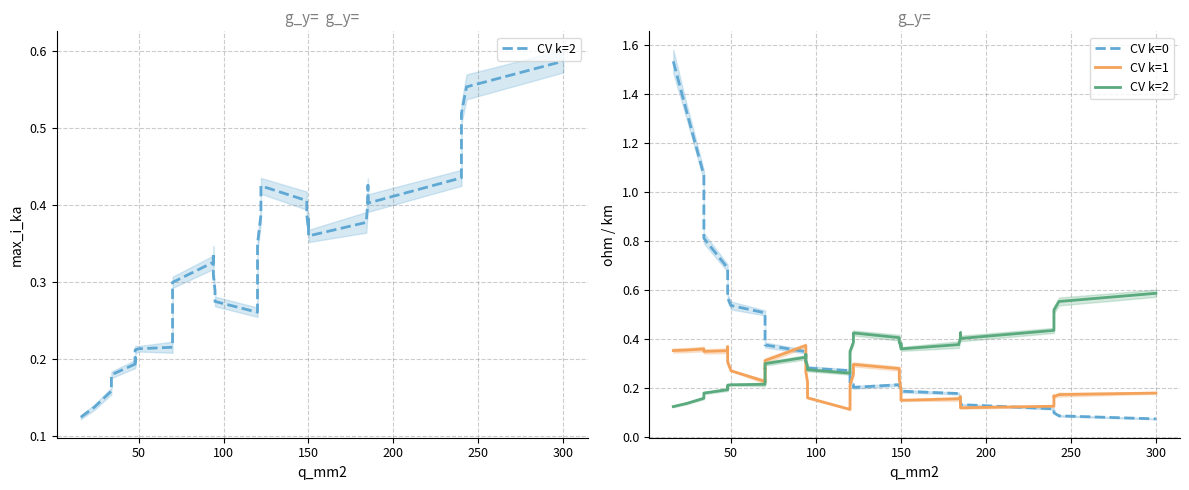

Reading left to right, transcribe all the data shown in this chart.

CV k=2: 0.1	0.1	0.2	0.2	0.2	0.2	0.2	0.2	0.2	0.2	0.2	0.3	0.3	0.3	0.3	0.3	0.3	0.3	0.3	0.3	0.3	0.3	0.3	0.3	0.4	0.4	0.4	0.4	0.4	0.4	0.4	0.4	0.4	0.4	0.4	0.4	0.5	0.5	0.6	0.6
CV k=0: 1.5	1.3	1.1	0.8	0.7	0.6	0.6	0.6	0.5	0.5	0.5	0.4	0.4	0.4	0.3	0.3	0.3	0.3	0.3	0.3	0.3	0.2	0.2	0.2	0.2	0.2	0.2	0.2	0.2	0.2	0.2	0.2	0.2	0.1	0.1	0.1	0.1	0.1	0.1	0.1
CV k=1: 0.4	0.4	0.4	0.3	0.4	0.4	0.3	0.3	0.3	0.2	0.2	0.3	0.3	0.3	0.4	0.4	0.3	0.3	0.2	0.2	0.1	0.1	0.2	0.2	0.3	0.3	0.3	0.2	0.2	0.2	0.2	0.2	0.2	0.2	0.1	0.1	0.2	0.2	0.2	0.2